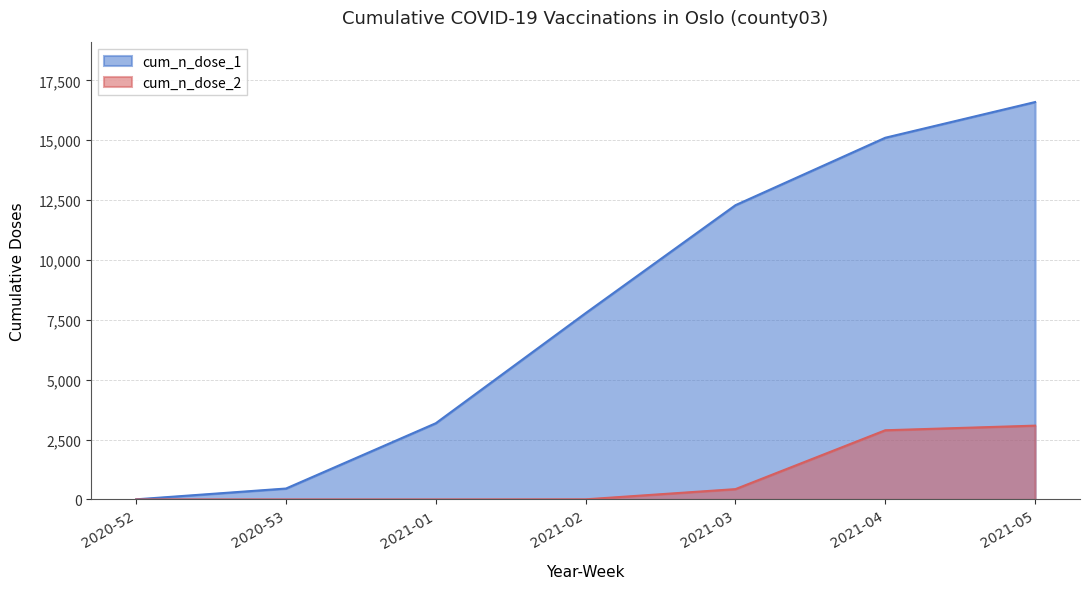

Reading left to right, transcribe all the data shown in this chart.

cum_n_dose_1: 5	456	3183	7780	12287	15103	16594
cum_n_dose_2: 0	0	0	5	431	2889	3082